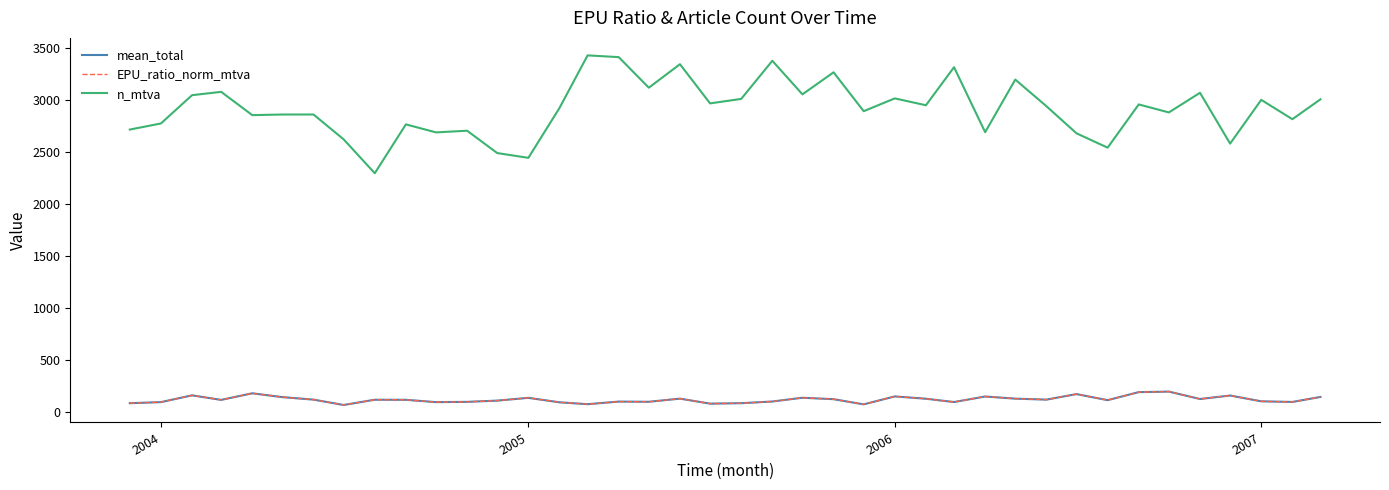

Is this an area chart (filled region under the line)?

No